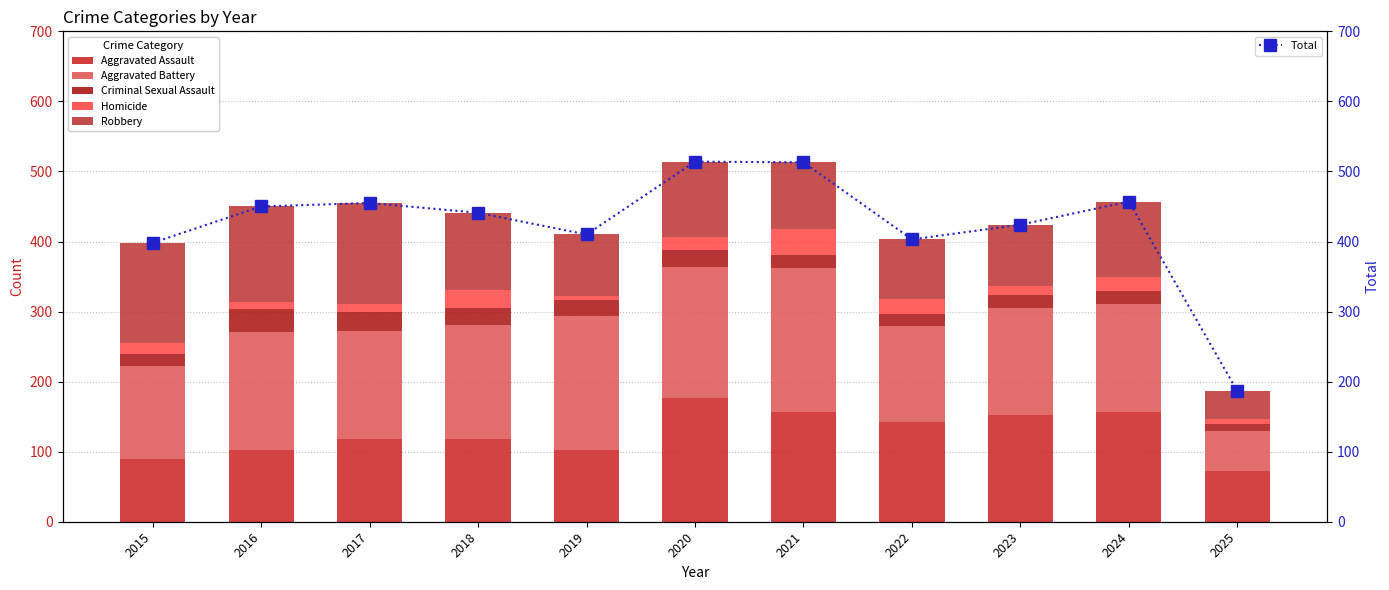

Is it true that Total equals 632 at 2018?

False